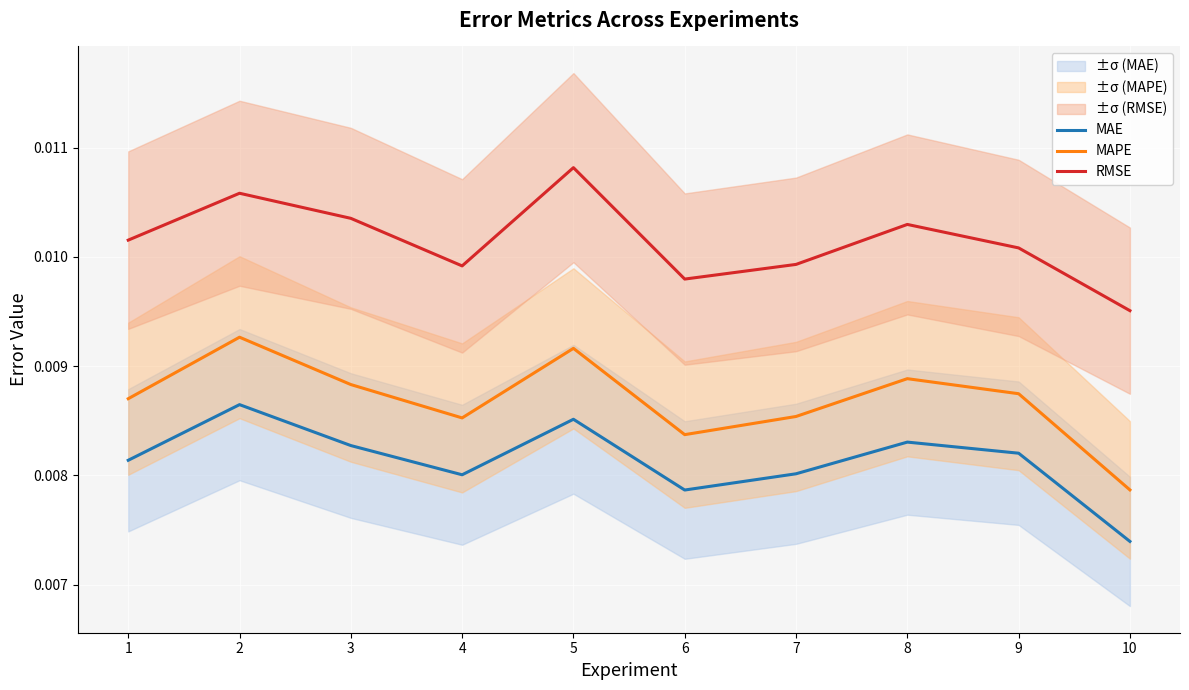

True or false: RMSE and MAPE cross at least once.

False